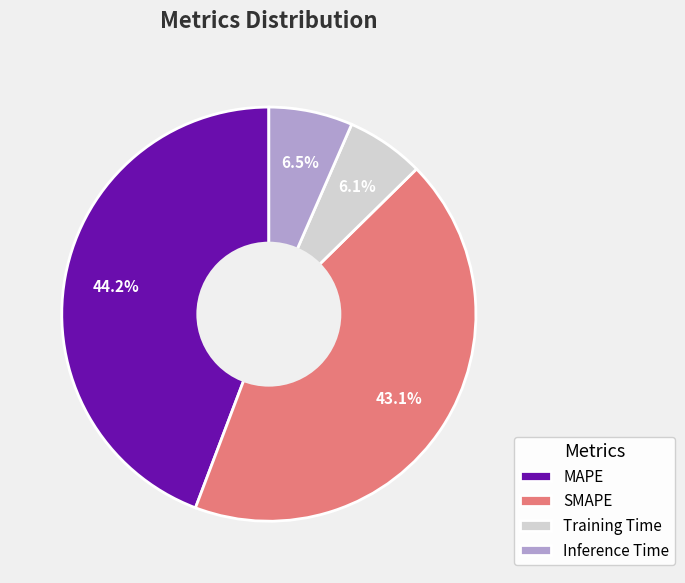

Which category has the biggest portion of the pie?

MAPE